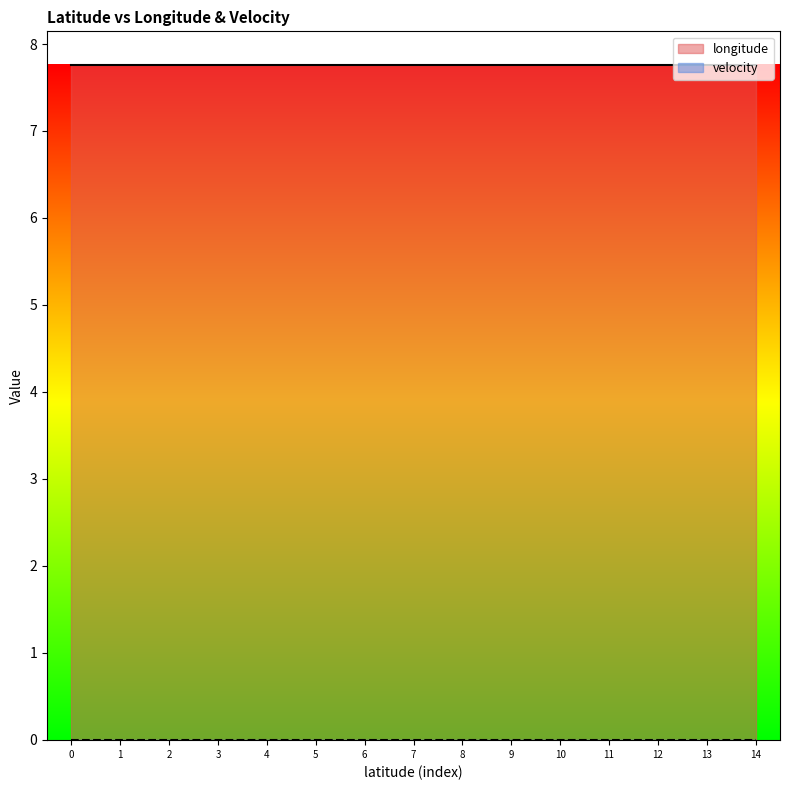

List the series in order of their peak value, lowest first.

velocity, longitude